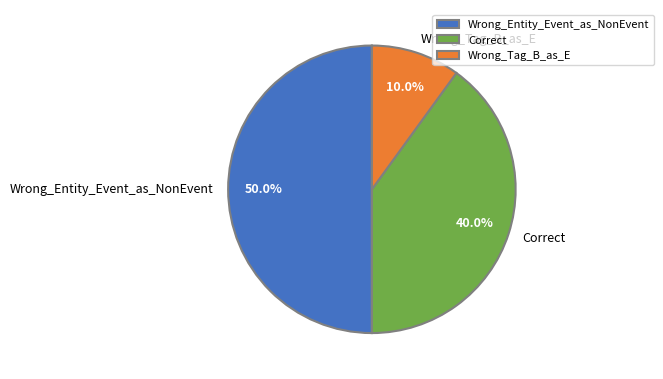

Does Correct represent more than half of the total?

No